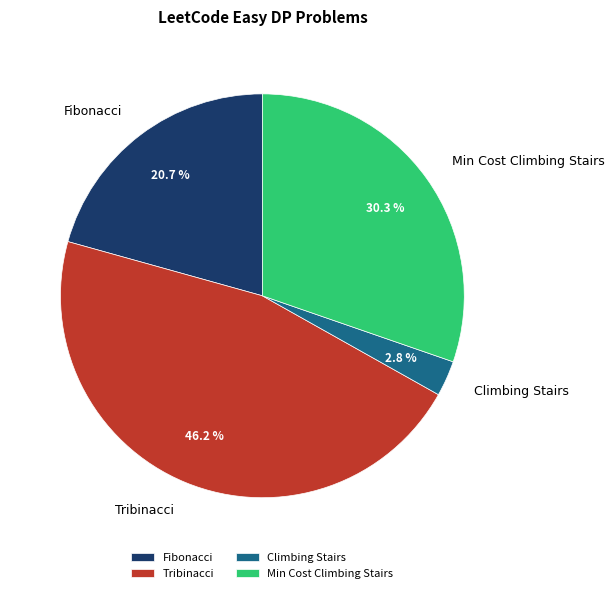

Does any single category account for the majority?

No